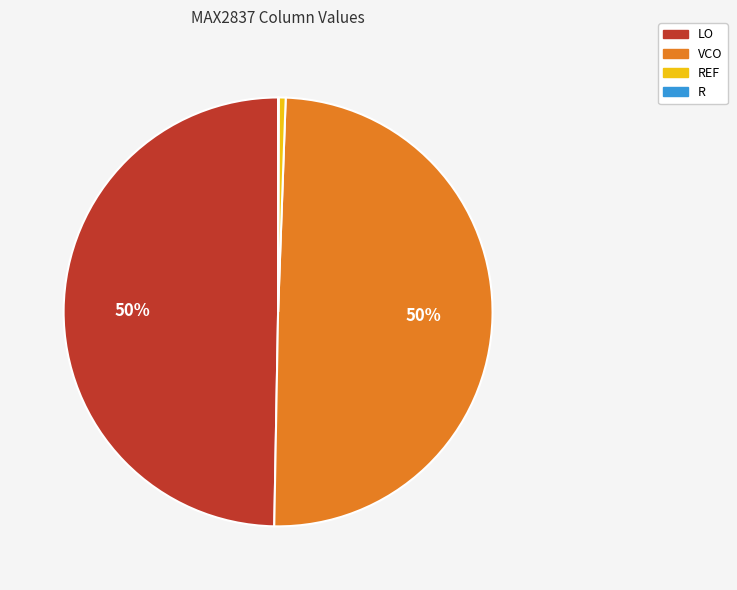

True or false: VCO accounts for 50% of the total.

True